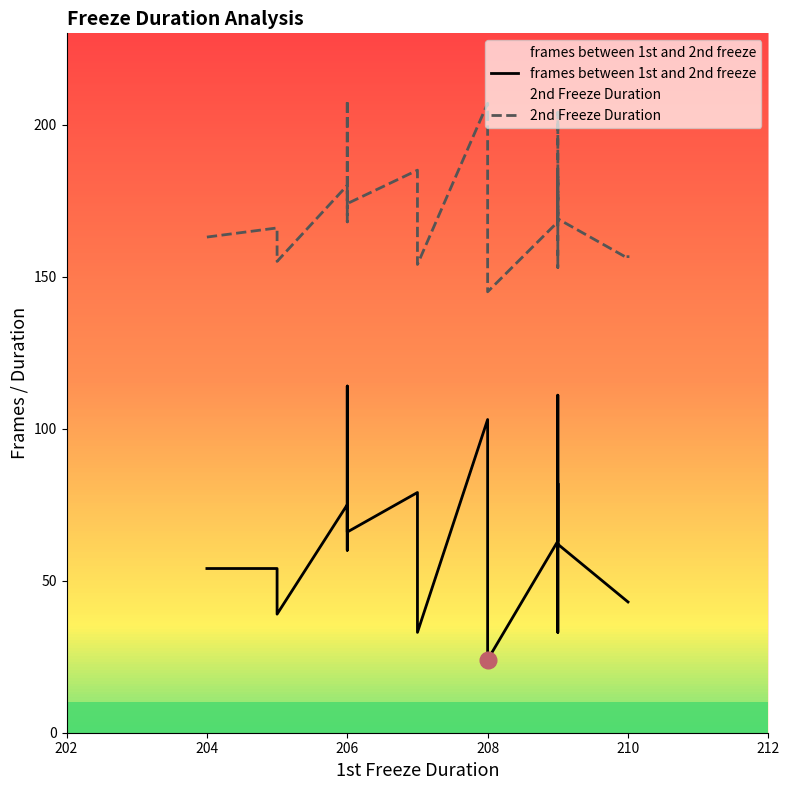

How many interior local peaks does the frames between 1st and 2nd freeze series have?

7